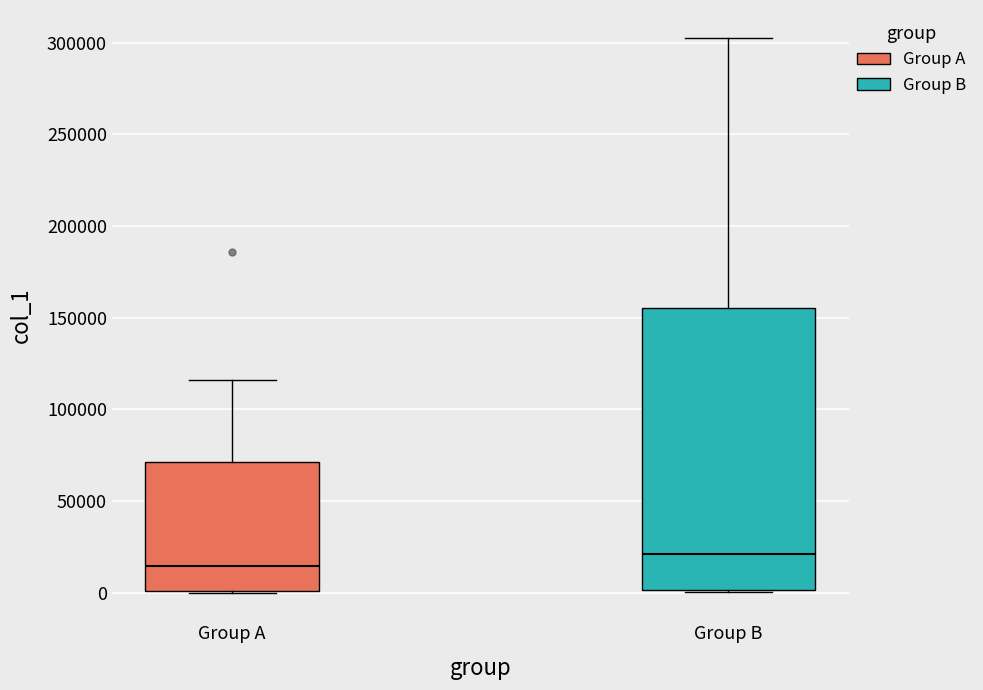

Where does the upper whisker of the box for Group A end on the y-axis? The values are not printed on the chart, so give them approximately, as read against the axis.

115000